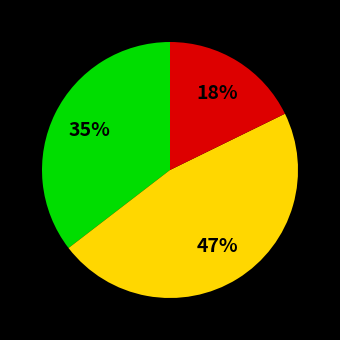

Is there a majority slice in this chart?

No